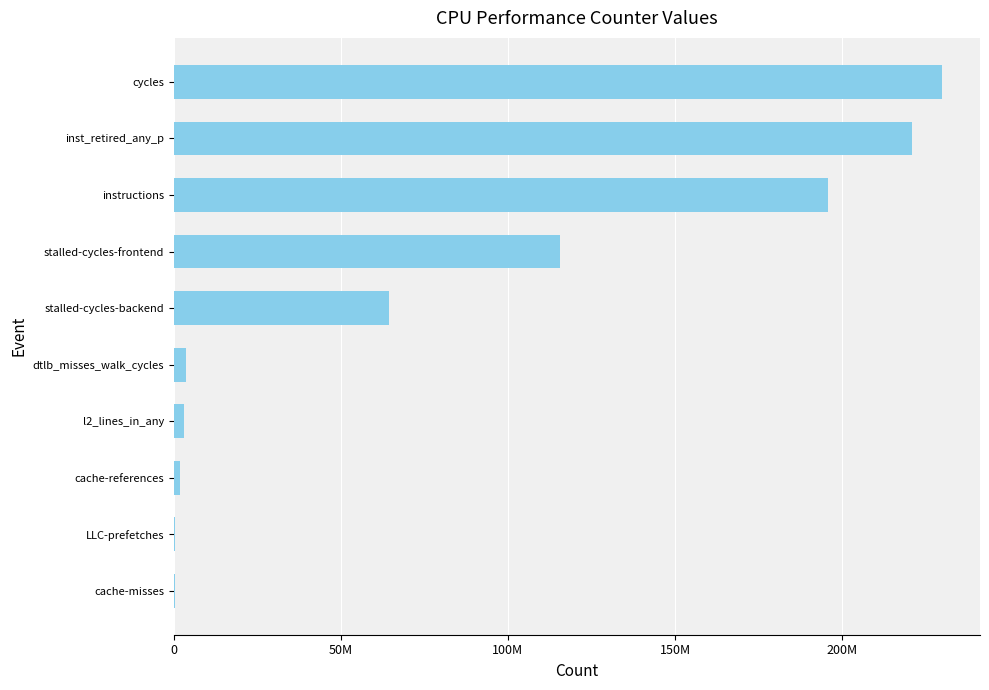

Are the bars horizontal?

Yes